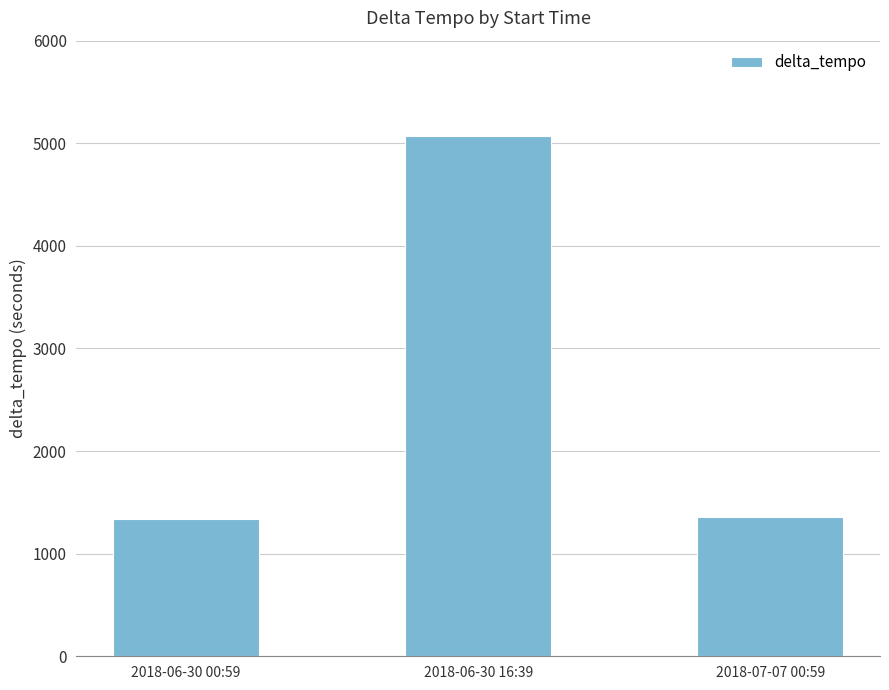

What is the ratio of the value at 2018-07-07 00:59 to the value at 2018-06-30 00:59?

1.0